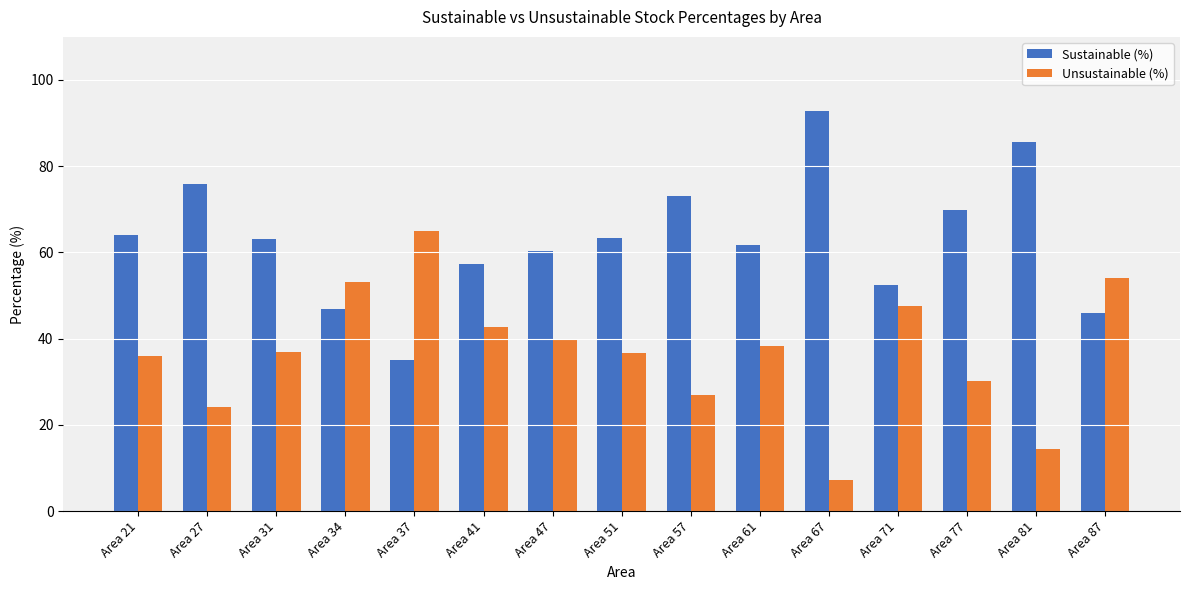

The value of Unsustainable (%) at Area 47 is 10.2. True or false?

False